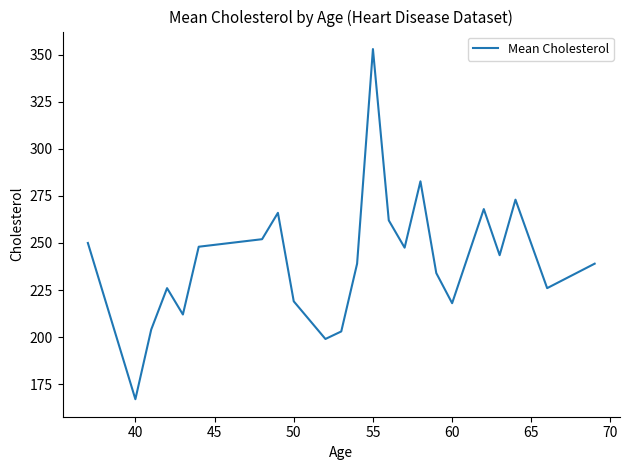

What is the difference between the maximum and minimum values?

186.0